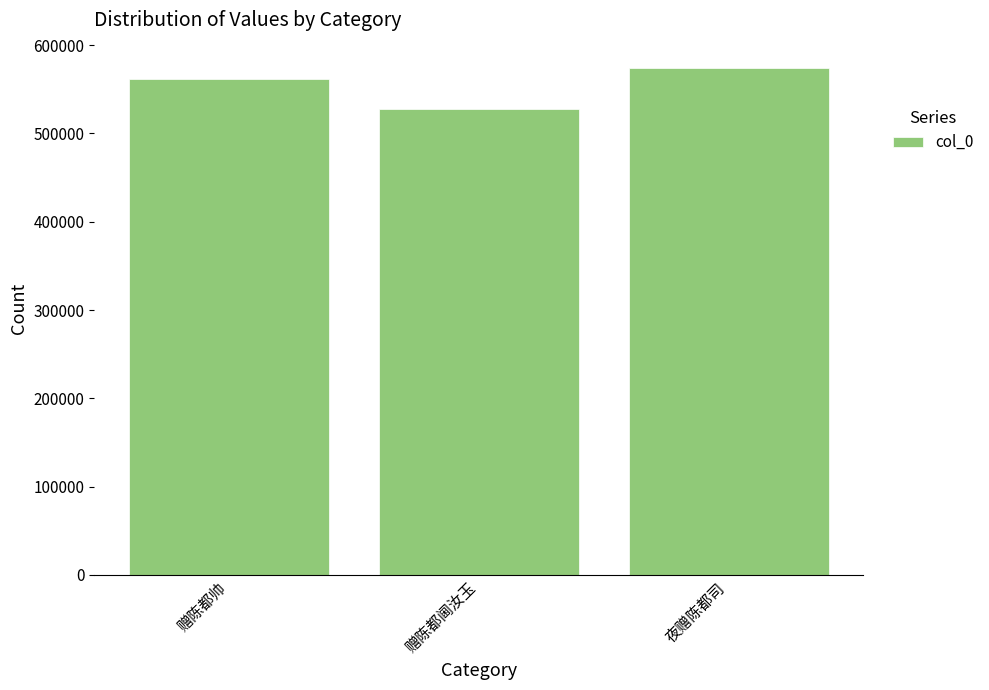

How many categories are shown in the chart?

3